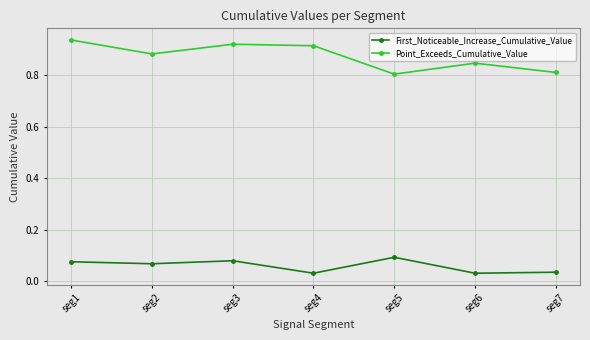

True or false: Point_Exceeds_Cumulative_Value and First_Noticeable_Increase_Cumulative_Value intersect in this chart.

False